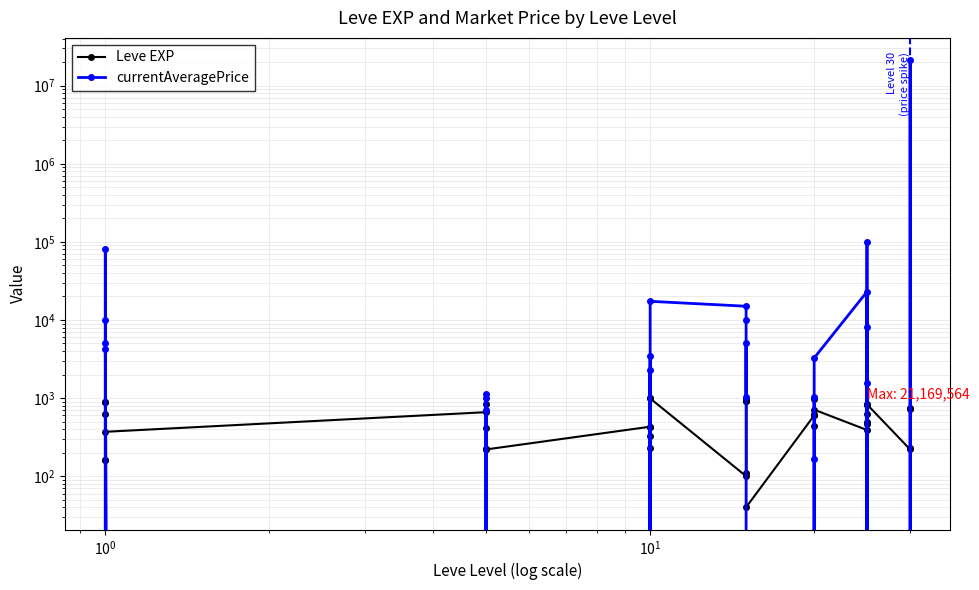

At how many categories does at least one series exceed 6975481?

1